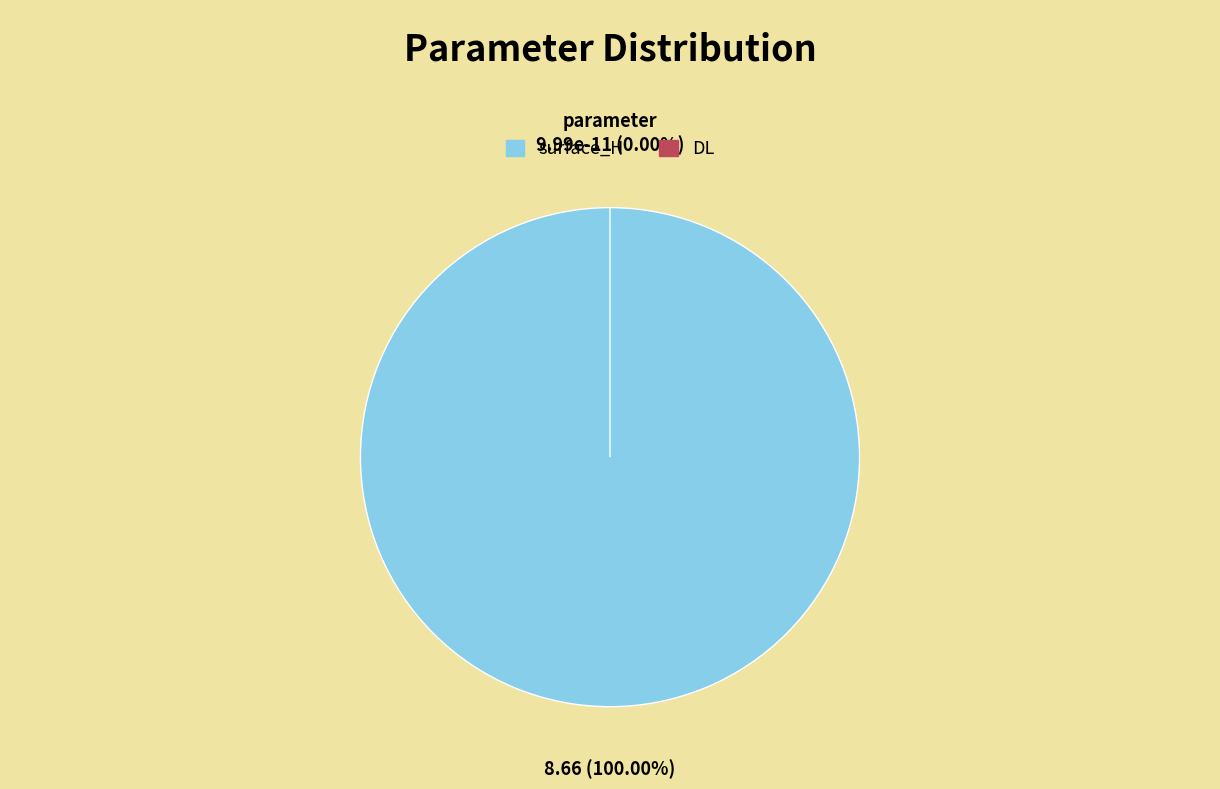

What is the largest slice in the pie chart?

surface_H